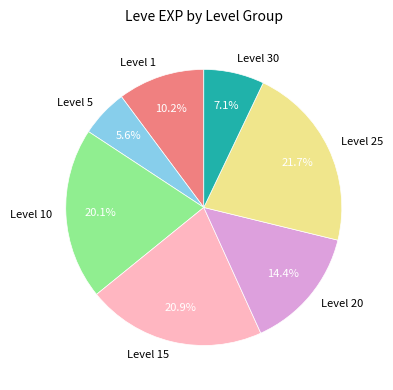

How many slices are in this pie chart?

7